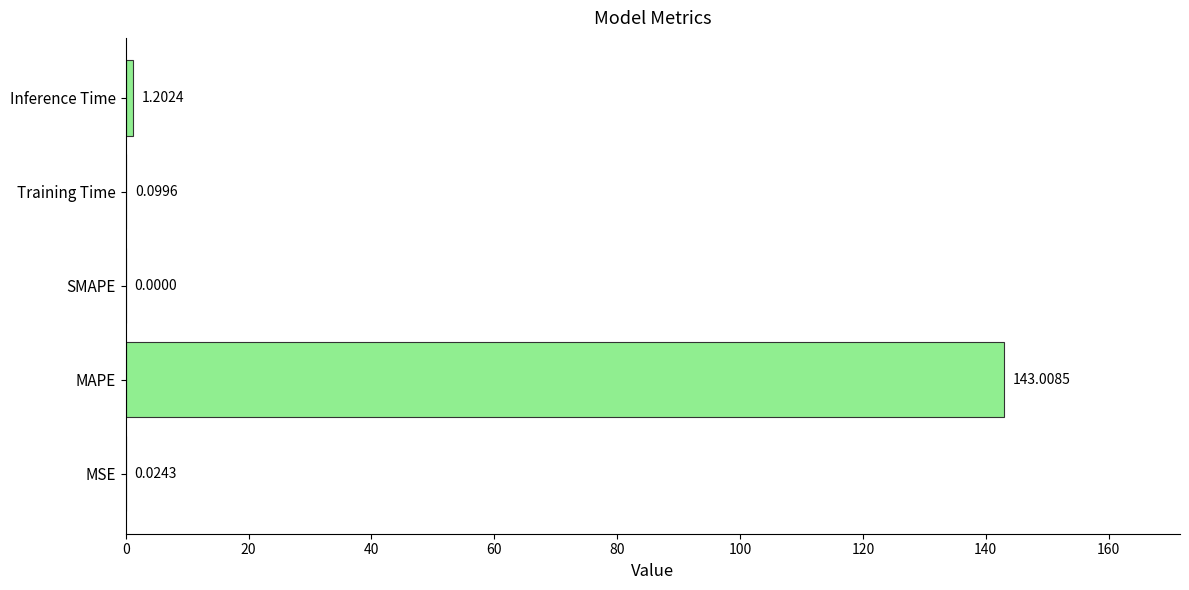

At which category does the chart reach its peak across all series?

MAPE